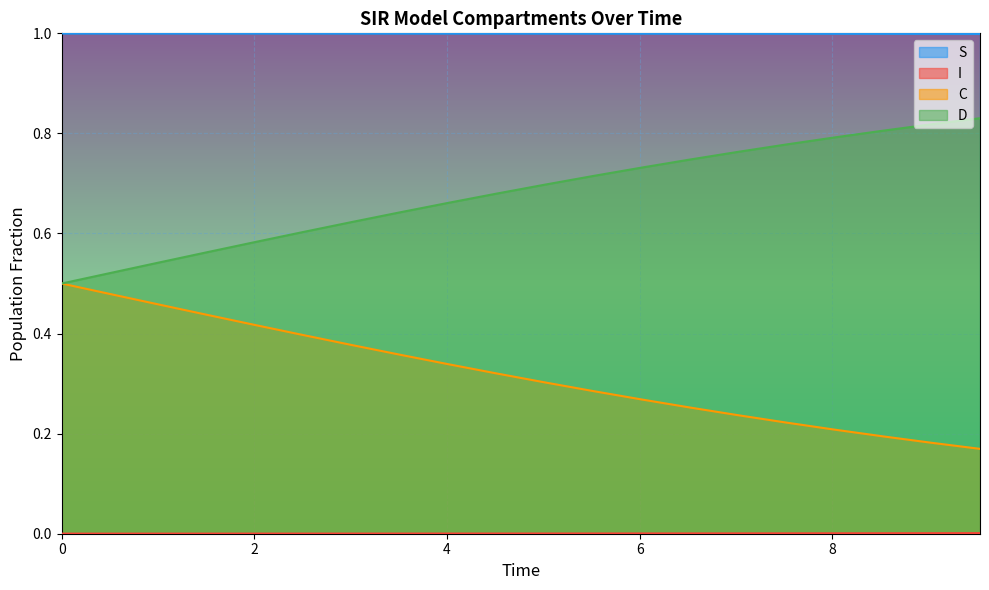

What is the average value of the D series?

0.7